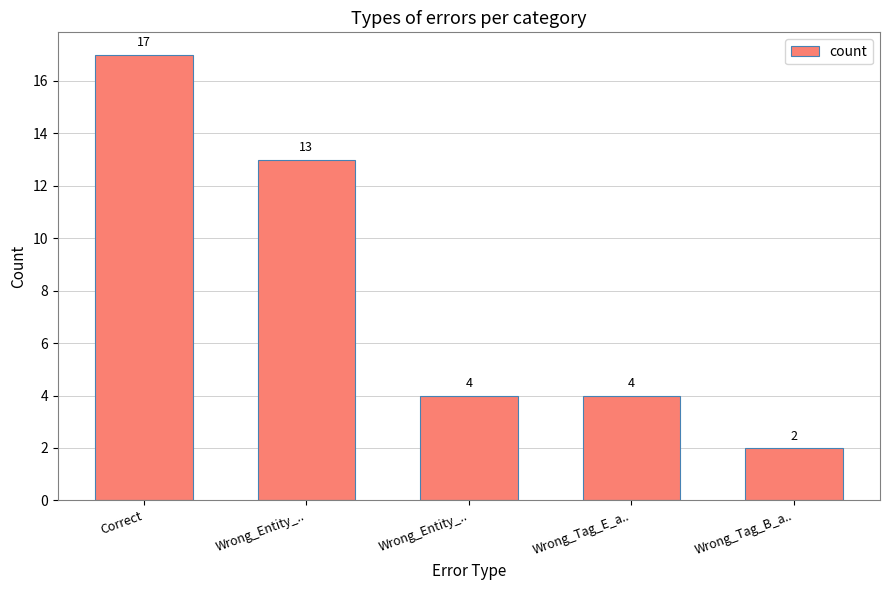

How many series are shown in this chart?

1